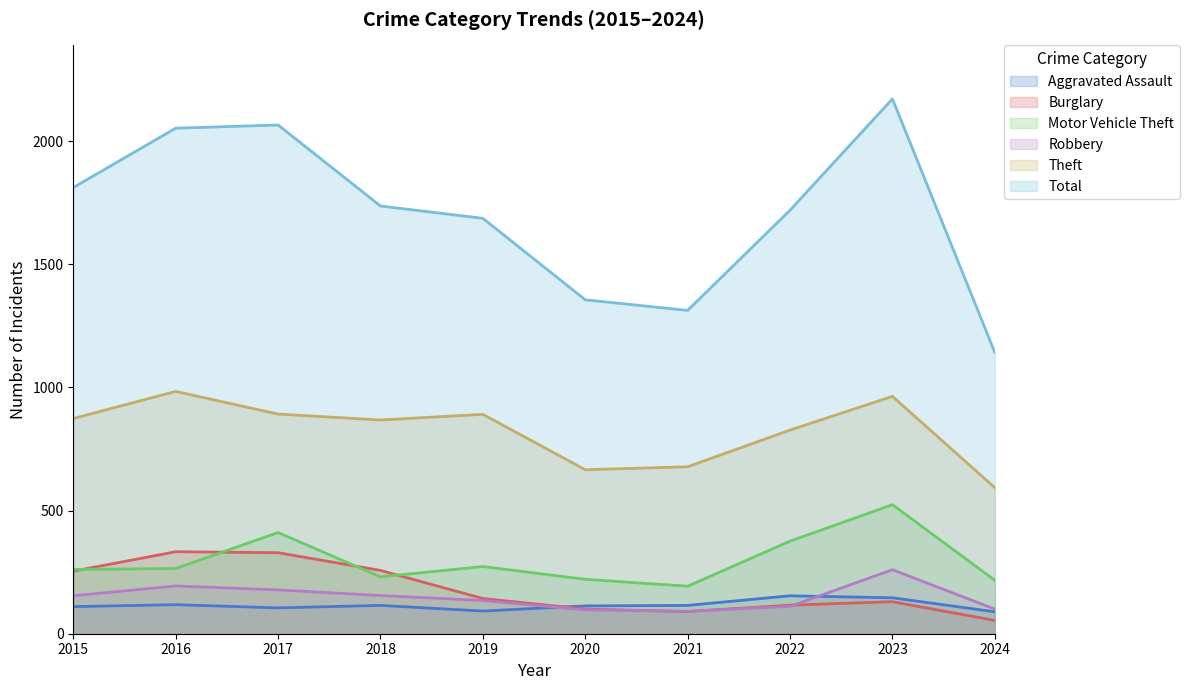

At which category is the sum across all series the highest?

2023